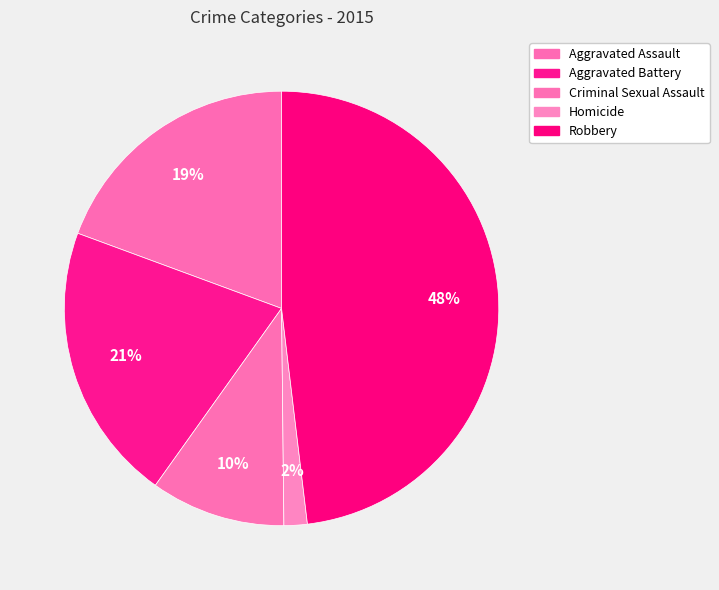

True or false: Homicide accounts for 2% of the total.

True